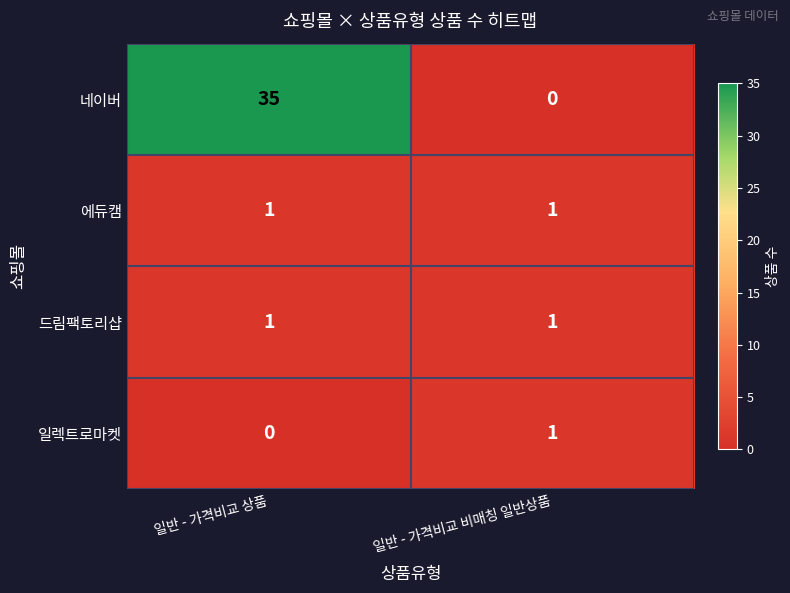

How many distinct data groups are displayed?

4